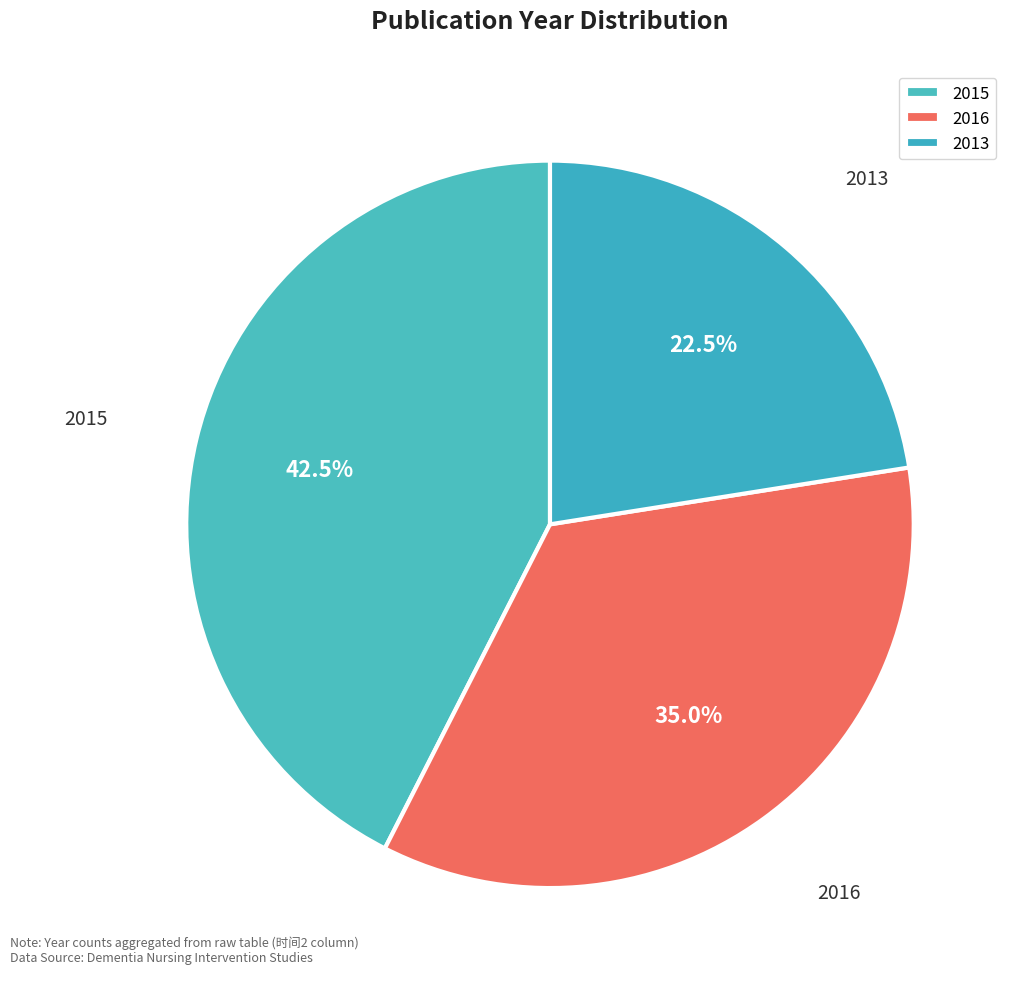

Count the number of slices in the pie.

3